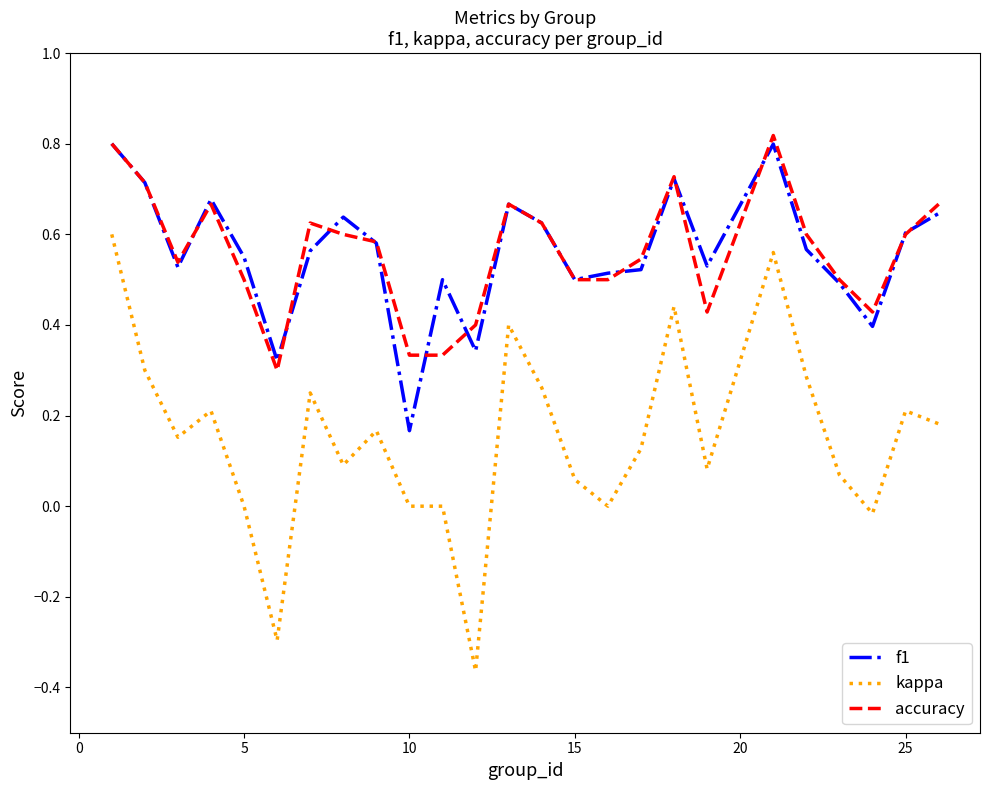

Does the chart display data point markers on the line(s)?

No